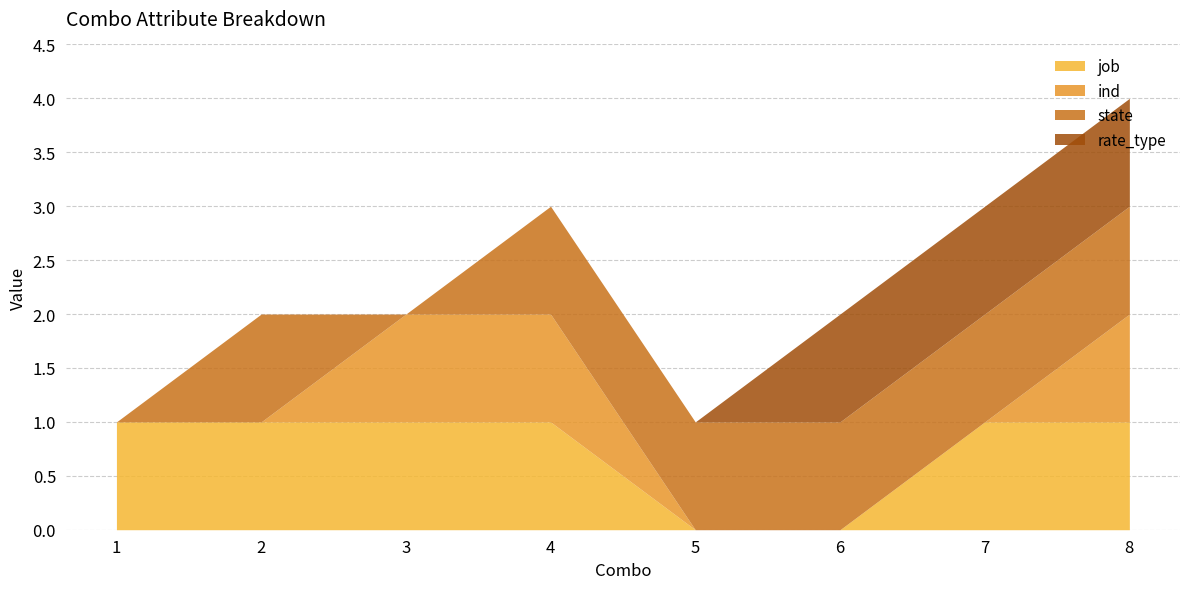

Is the value of state at 2 greater than the value of job at 2?

No